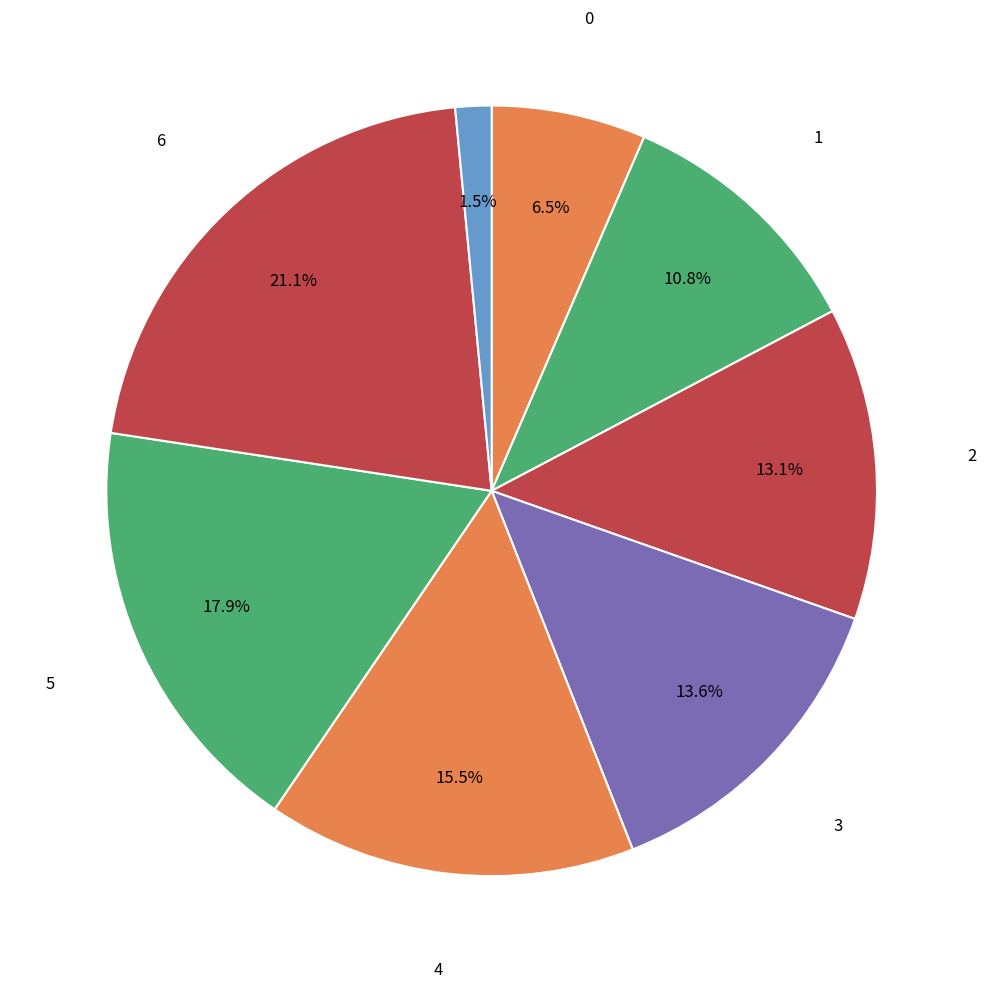

How many slices are in this pie chart?

8